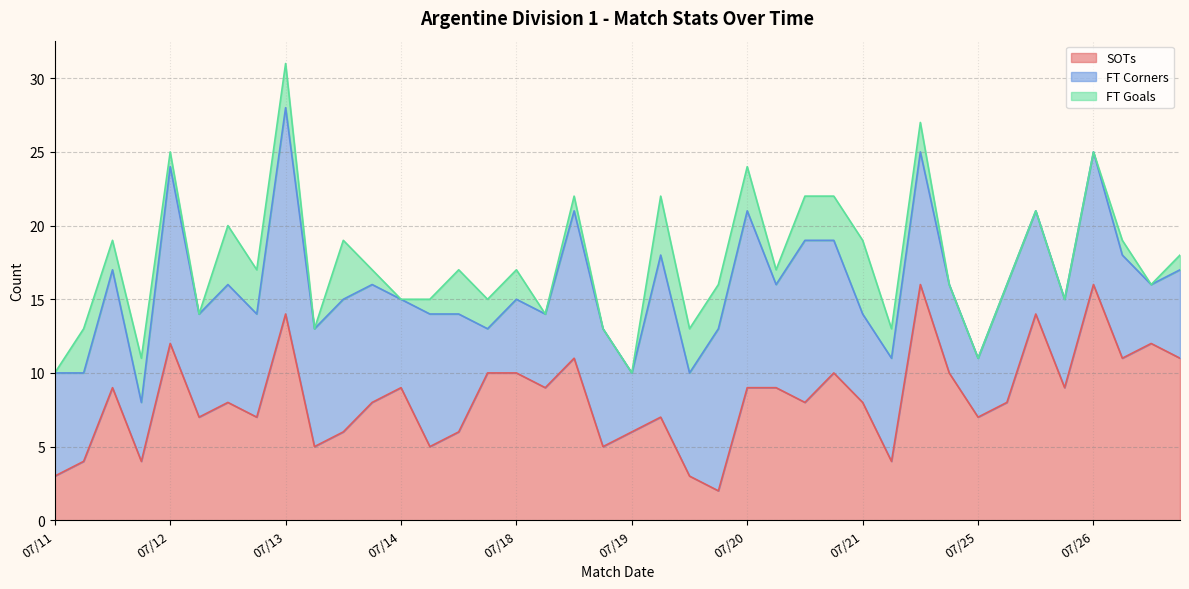

What is the value of the FT Corners point at the 23rd from the left?

7